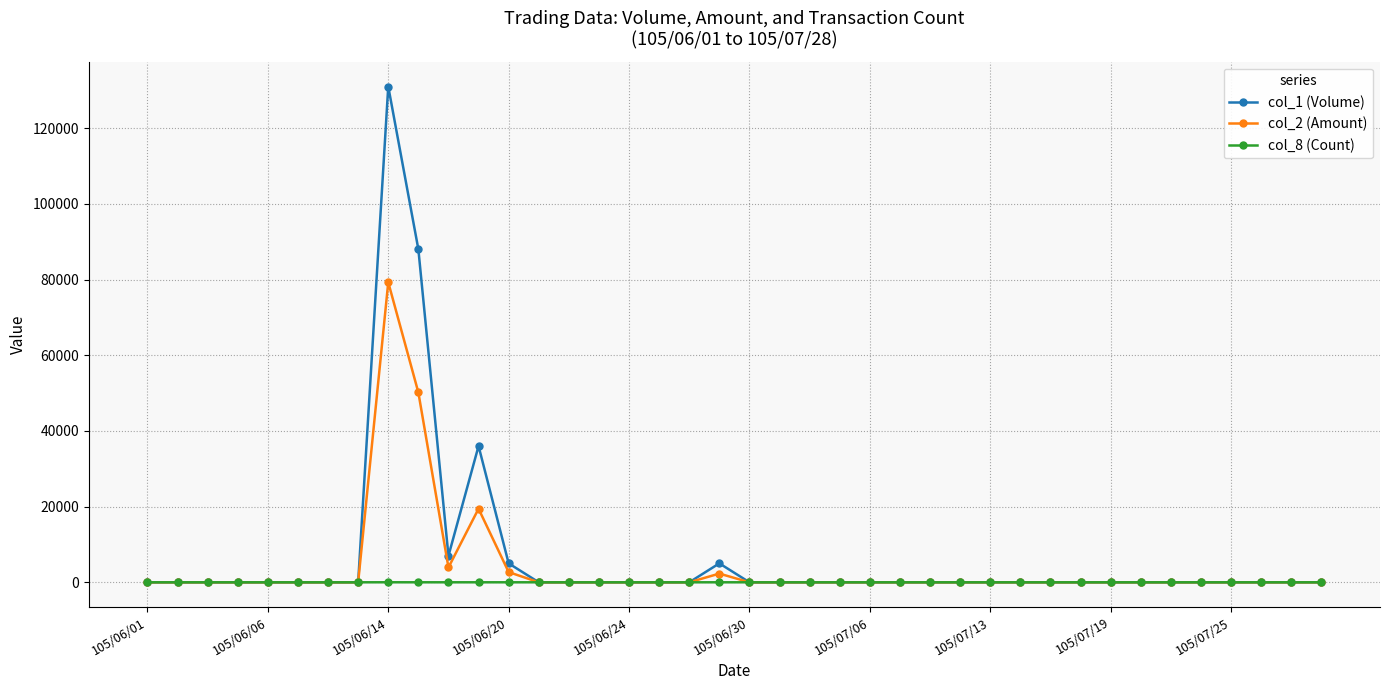

Rank the series by their maximum value, from highest to lowest.

col_1 (Volume), col_2 (Amount), col_8 (Count)